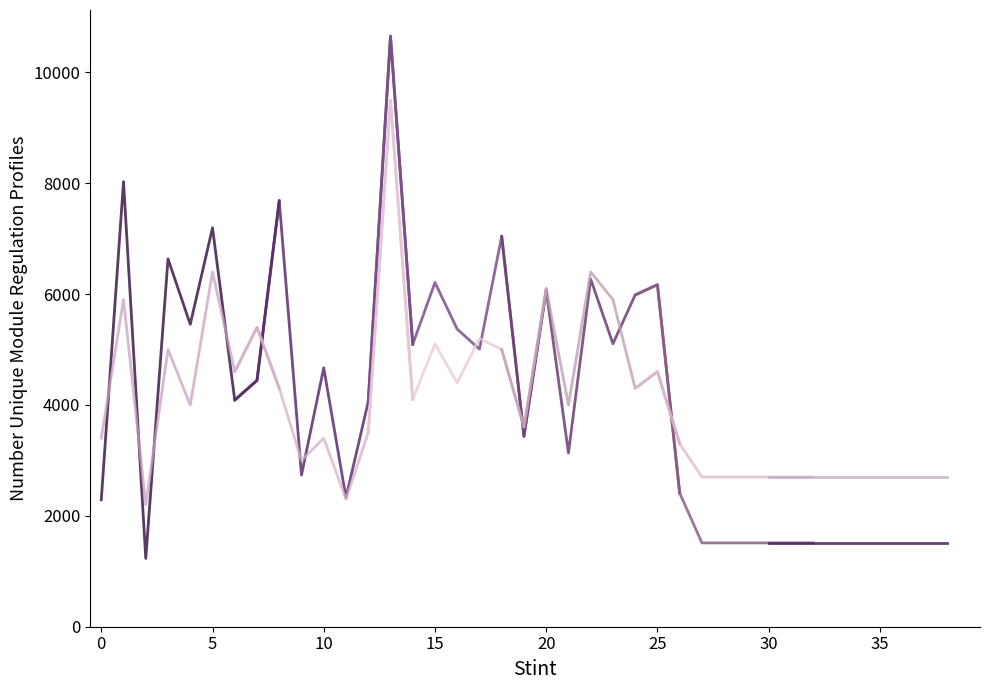

The col_1 series shows 7 at 30. True or false?

False